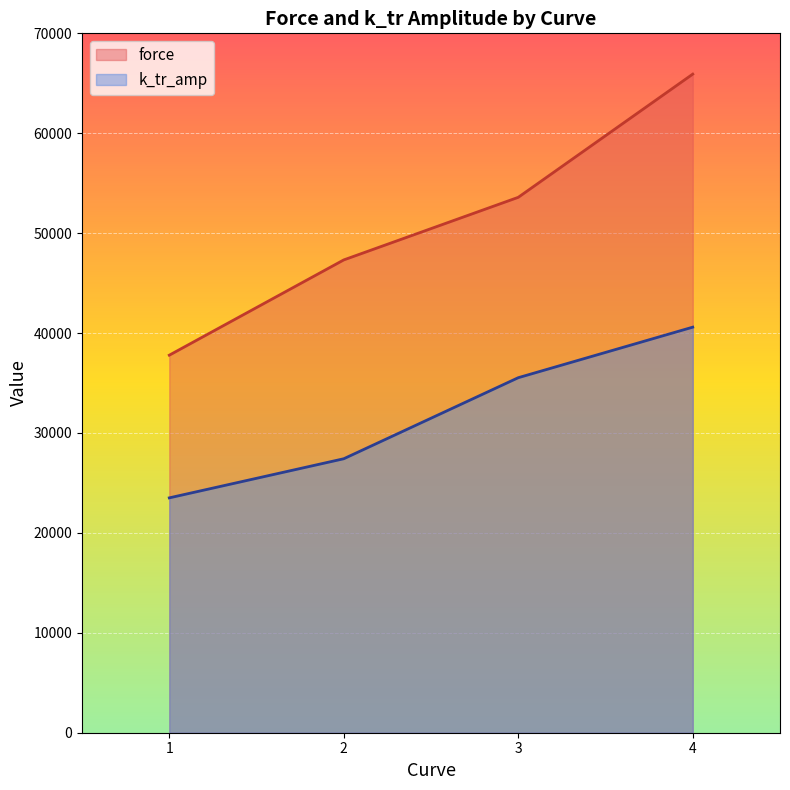

True or false: k_tr_amp and force cross at least once.

False